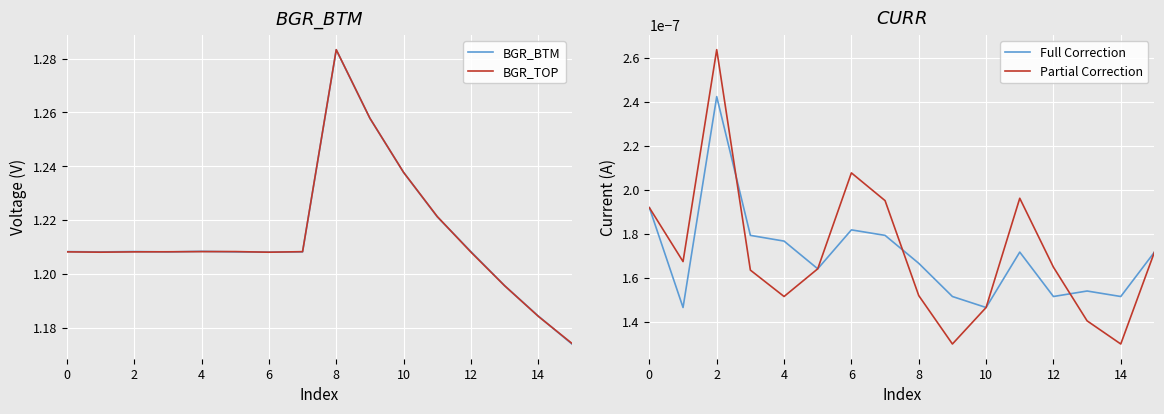

At 13, list the series in order from smallest to largest.

Partial Correction, Full Correction, BGR_TOP, BGR_BTM